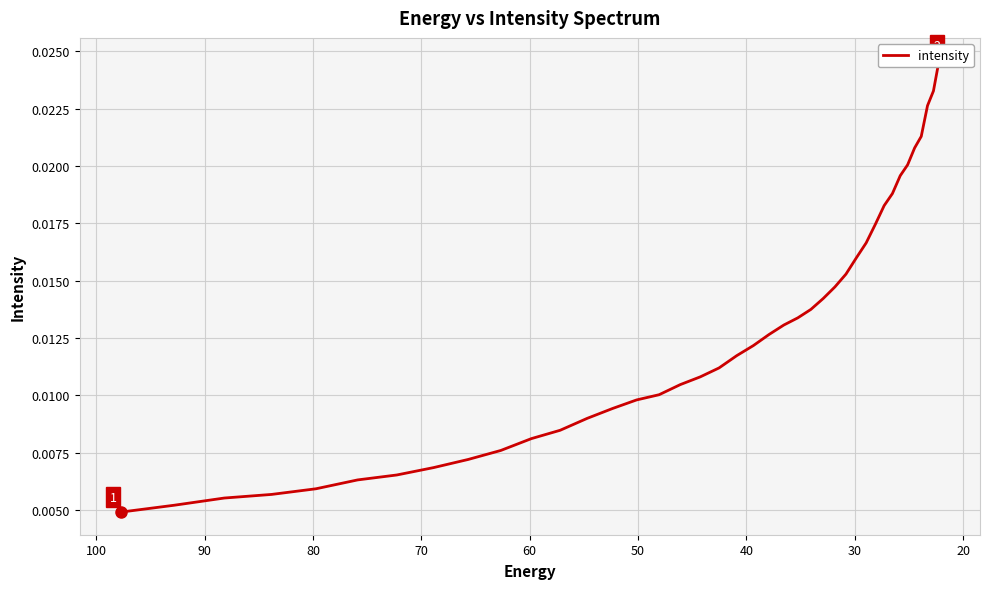

Count the values in the range 0 to 1.

40